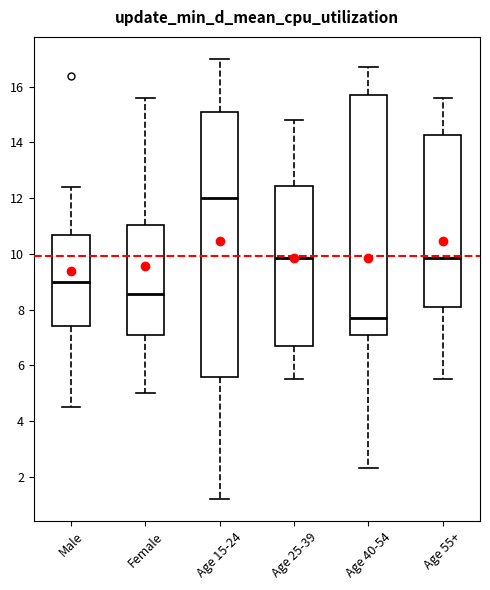

Which box's median line is the lowest?

Age 40-54